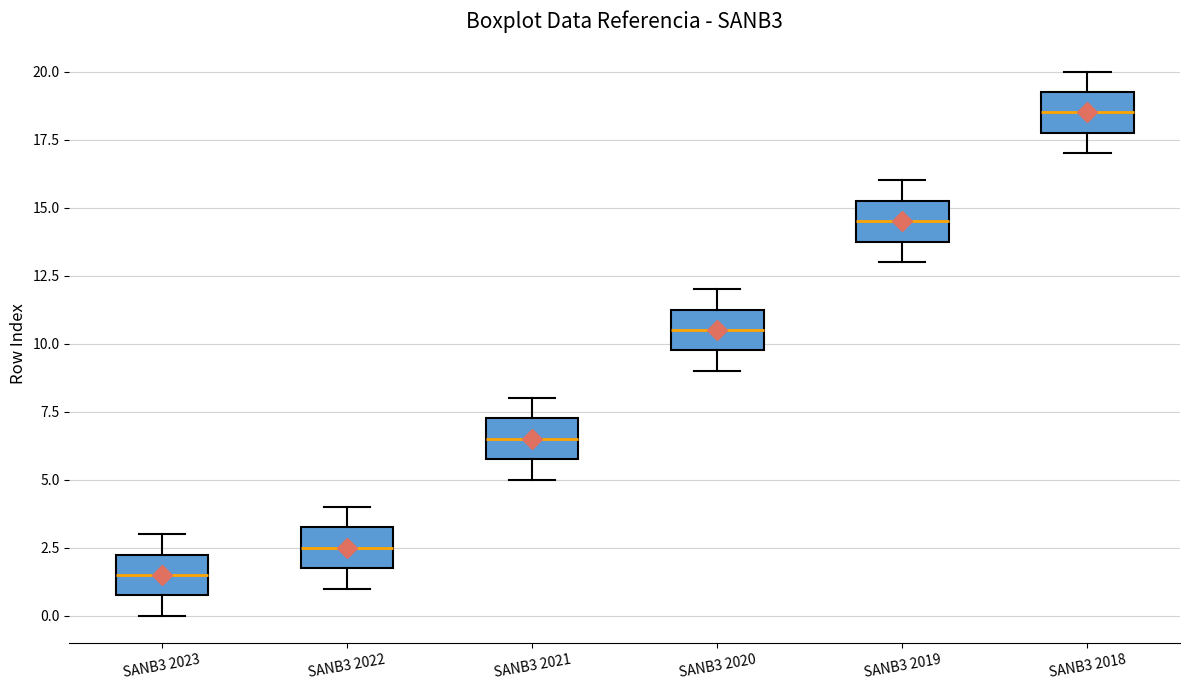

Where is the upper edge of the box for SANB3 2022 on the y-axis? The values are not printed on the chart, so give them approximately, as read against the axis.

3.5